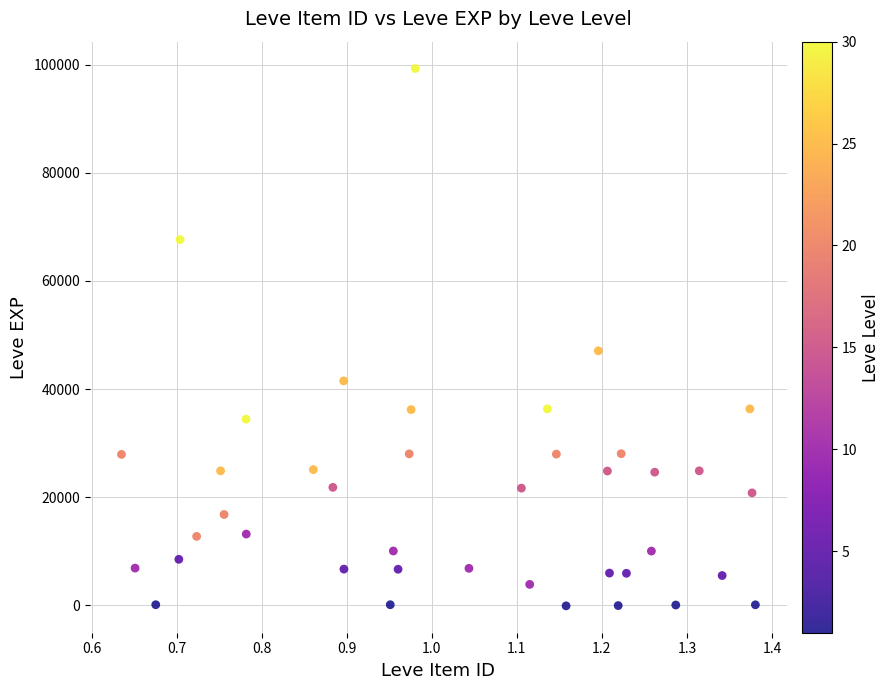

What Y value in the scatter plot is closest to 49605?

47085.8